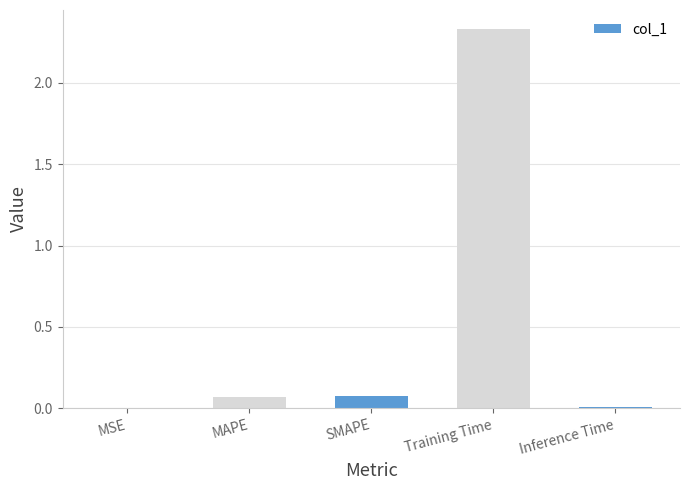

What is the average value?

0.5